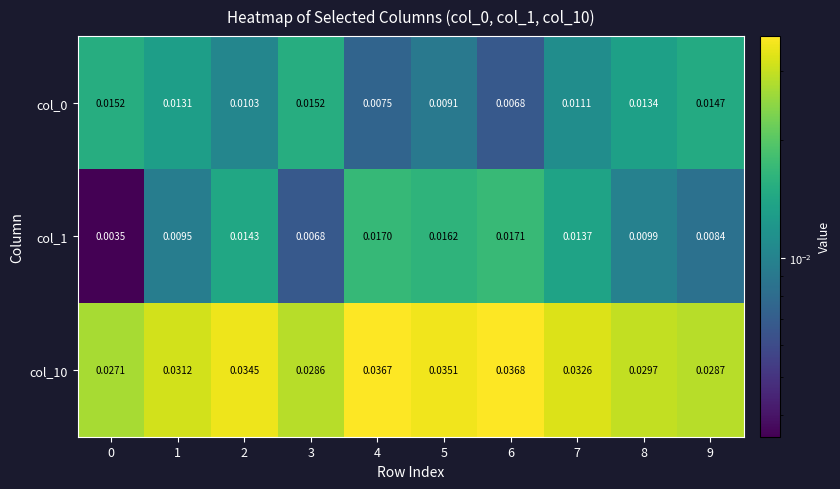

Which series has the largest total across all categories?

col_10